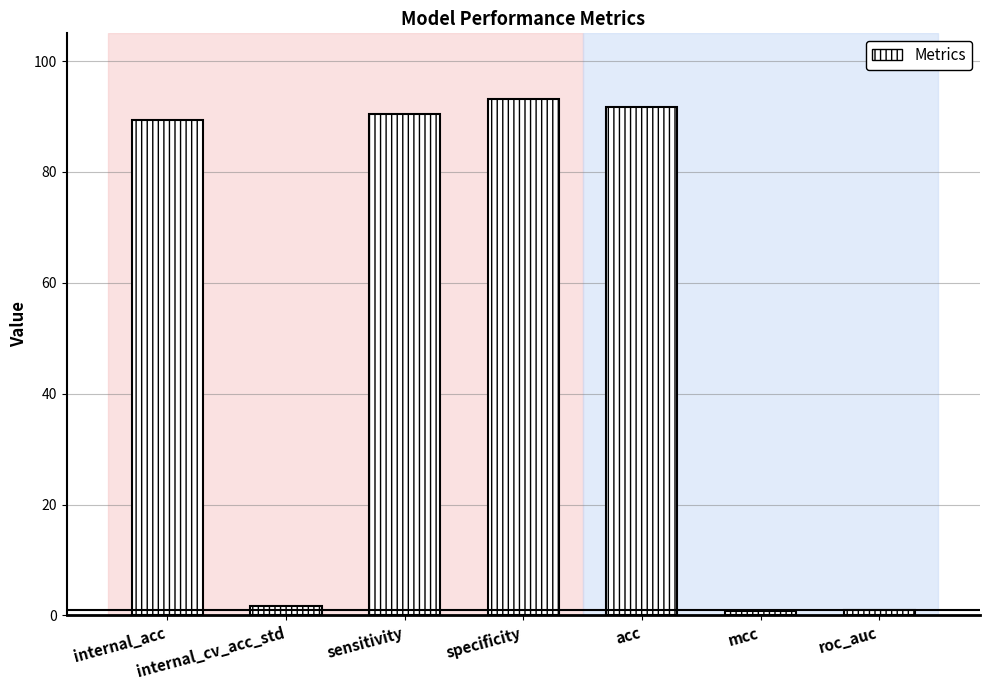

What is the greatest value displayed?

93.1